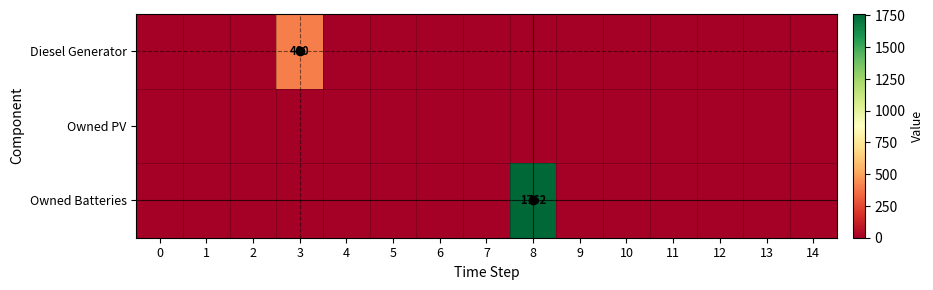

List the labels in order of Owned Batteries value, largest first.

8, 0, 1, 2, 3, 4, 5, 6, 7, 9, 10, 11, 12, 13, 14